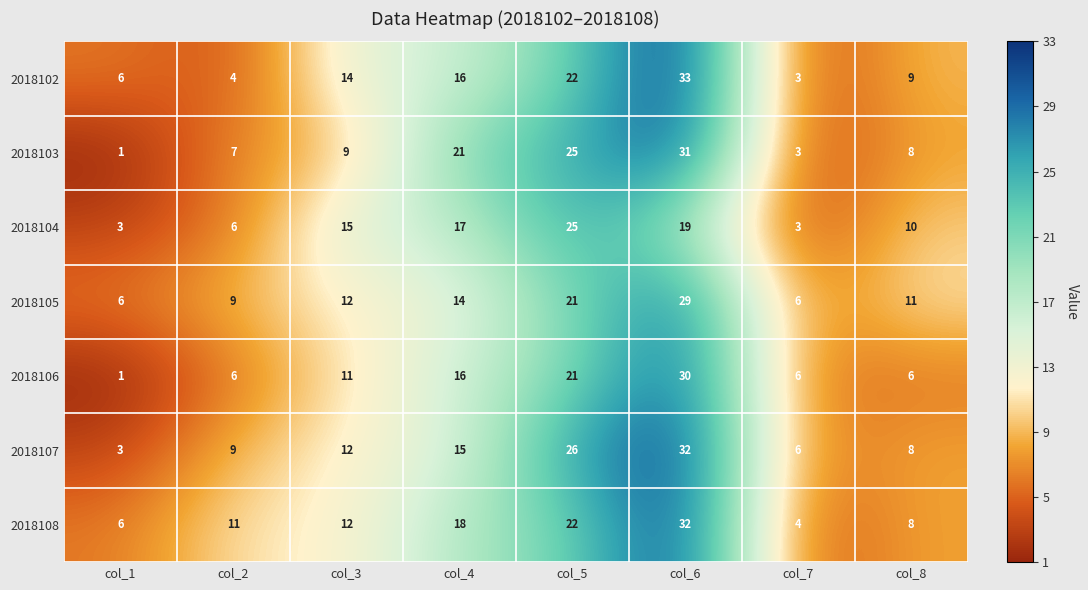

What is the sum of the 2018106 values at col_4 and col_6?

46